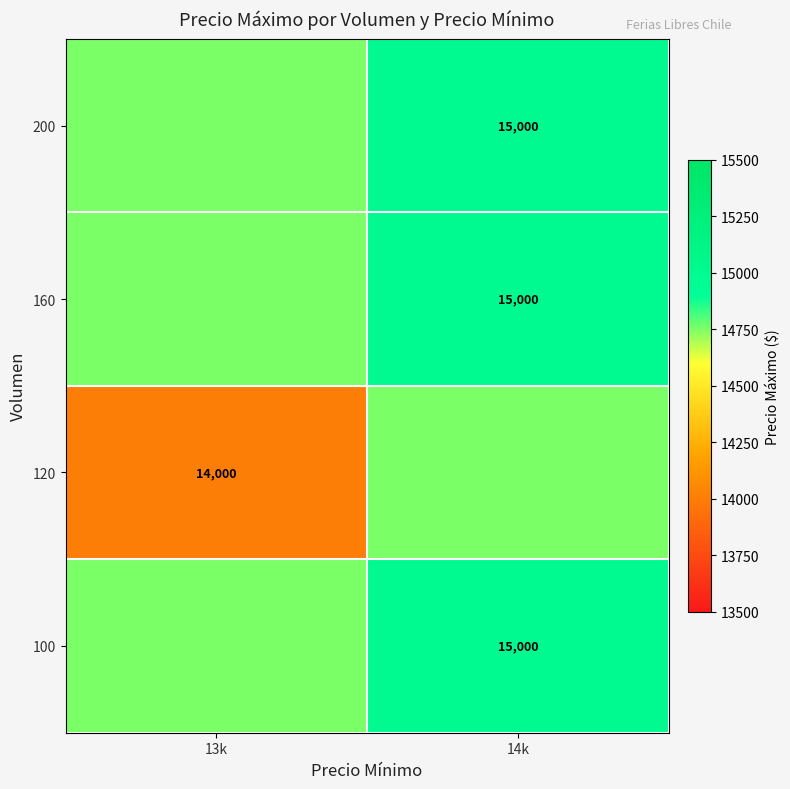

The 200 series shows 9890 at 14k. True or false?

False